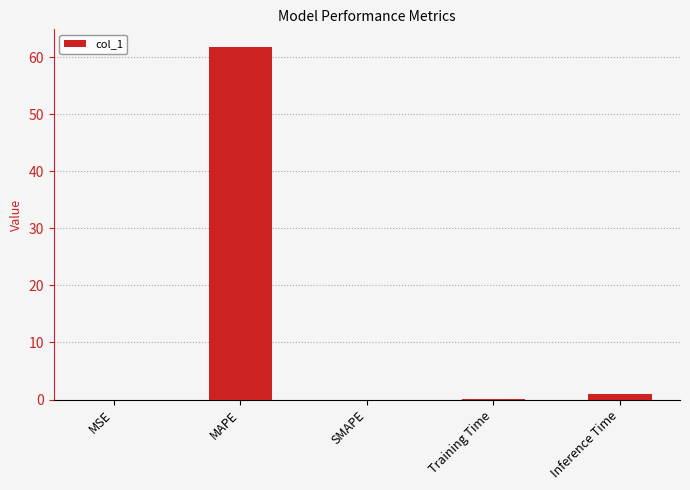

What is the greatest value displayed?

61.8